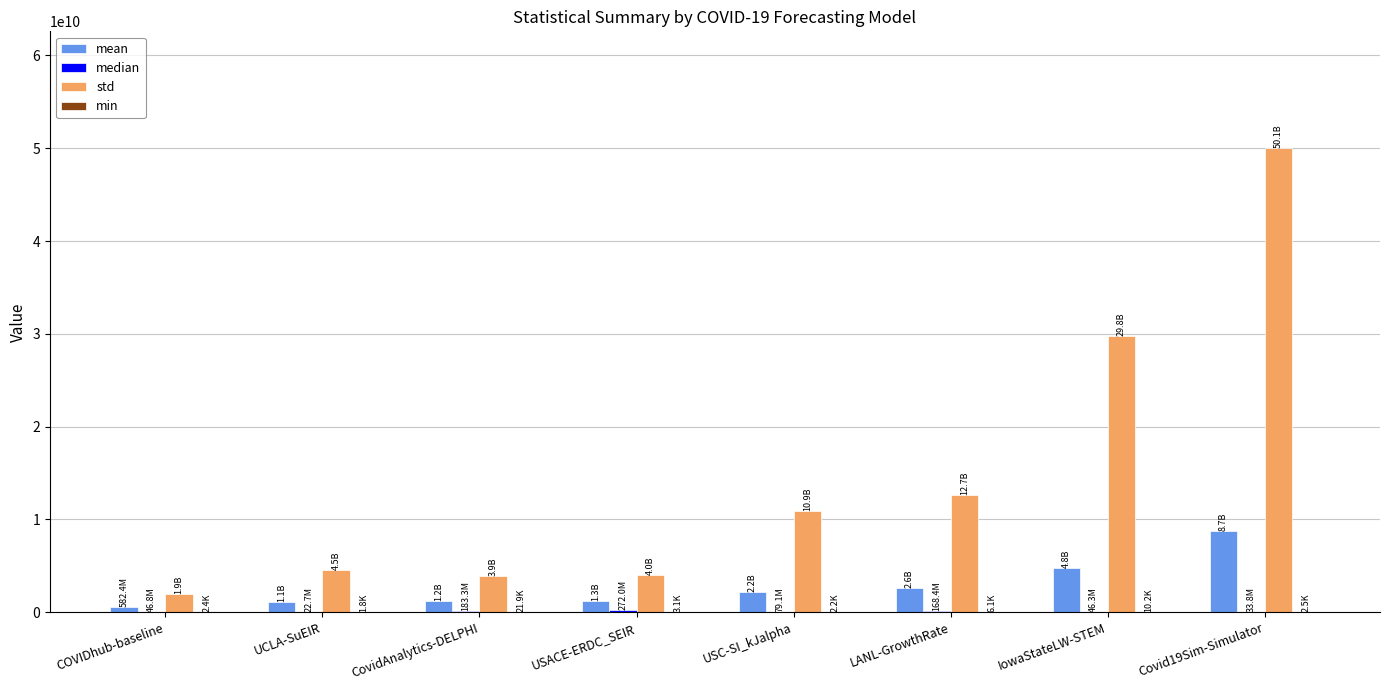

Does the chart contain stacked bars?

No